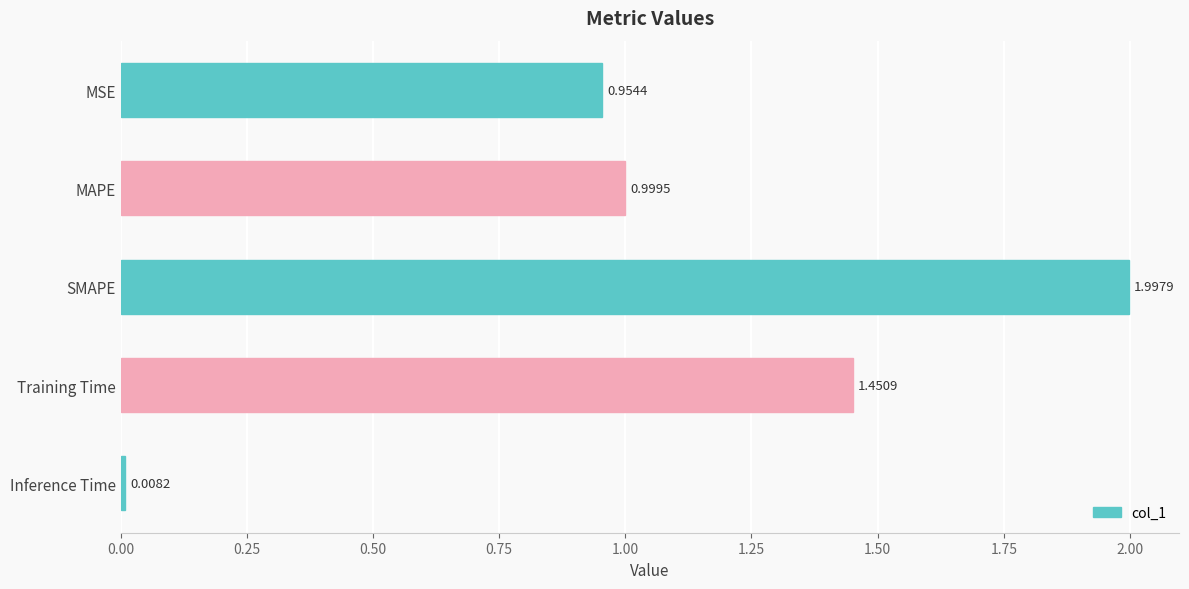

What is the sum of all values?

5.4